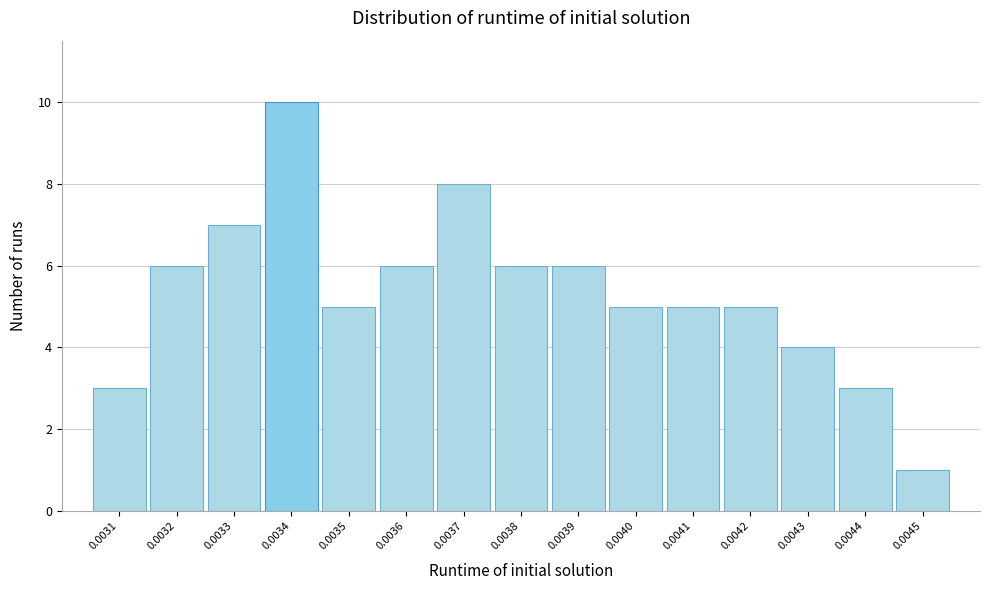

Reading left to right, list all the values displayed in this chart.

3	6	7	10	5	6	8	6	6	5	5	5	4	3	1